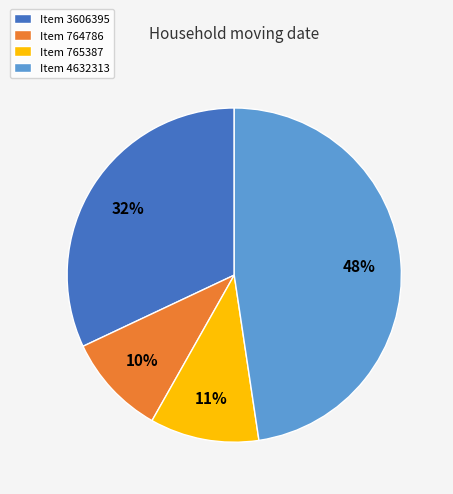

Count the number of slices in the pie.

4